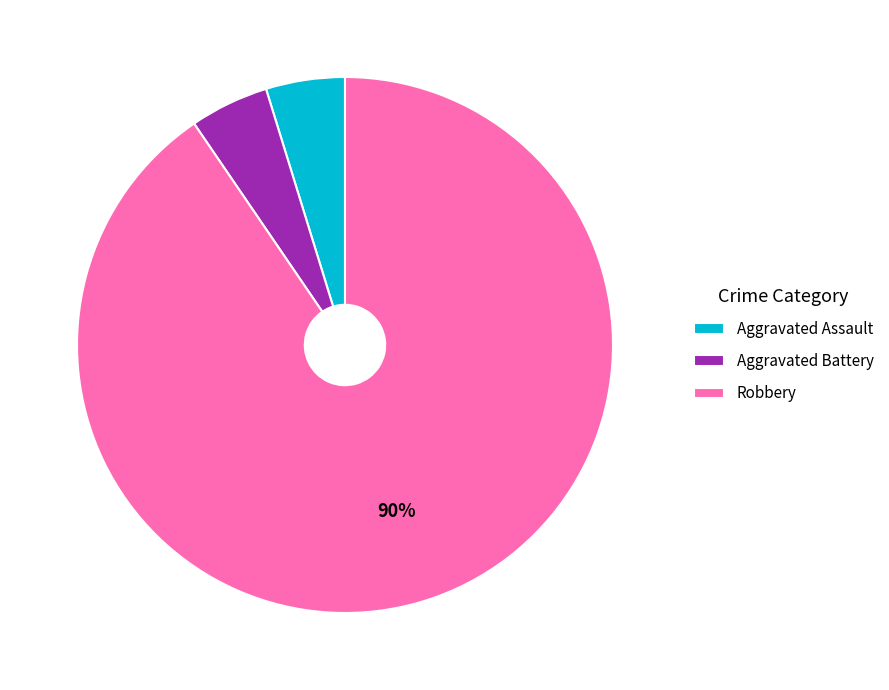

What percentage is the Robbery slice, to the nearest percent?

90%